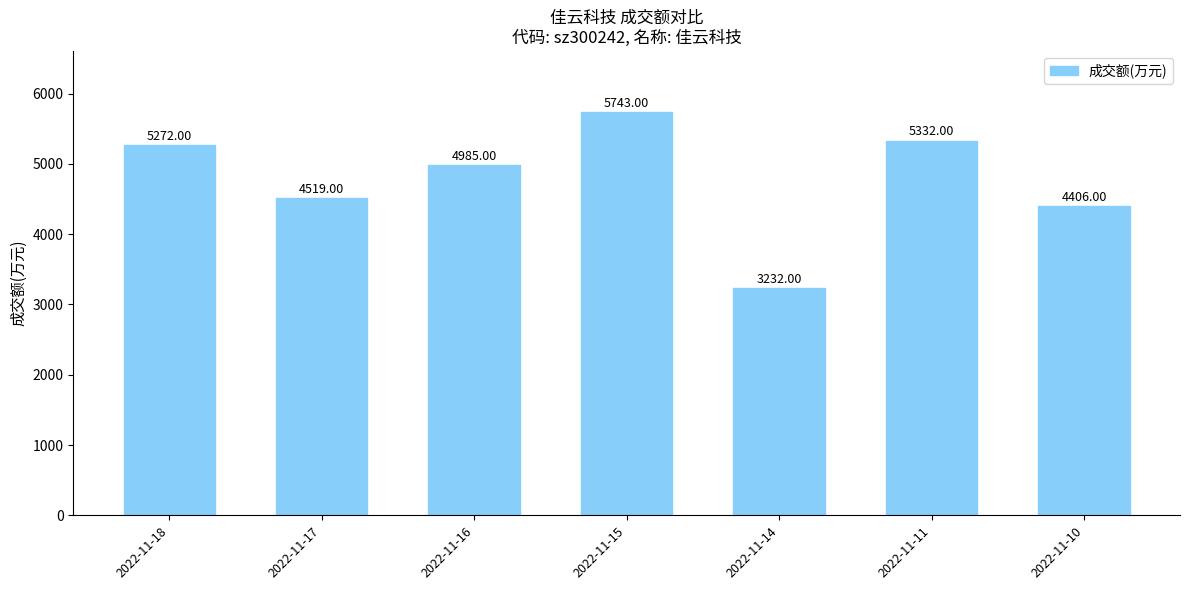

Reading left to right, list all the values displayed in this chart.

2022-11-18=5272	2022-11-17=4519	2022-11-16=4985	2022-11-15=5743	2022-11-14=3232	2022-11-11=5332	2022-11-10=4406